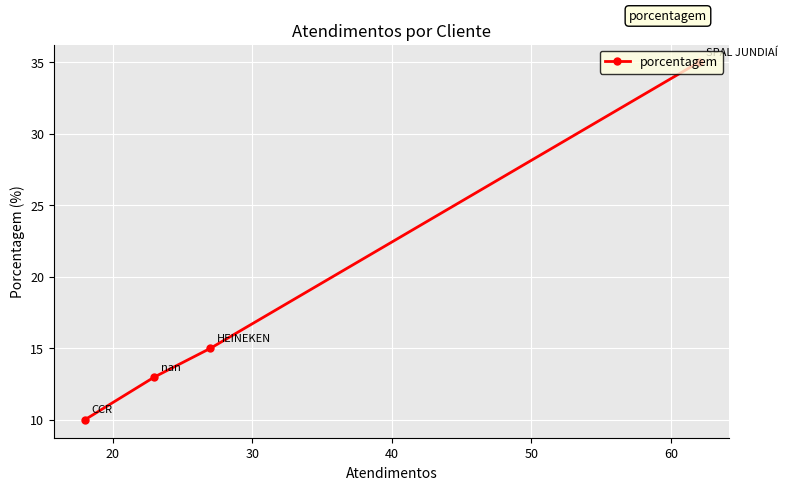

Reading left to right, what are all the values shown in this chart?

10	13	15	35